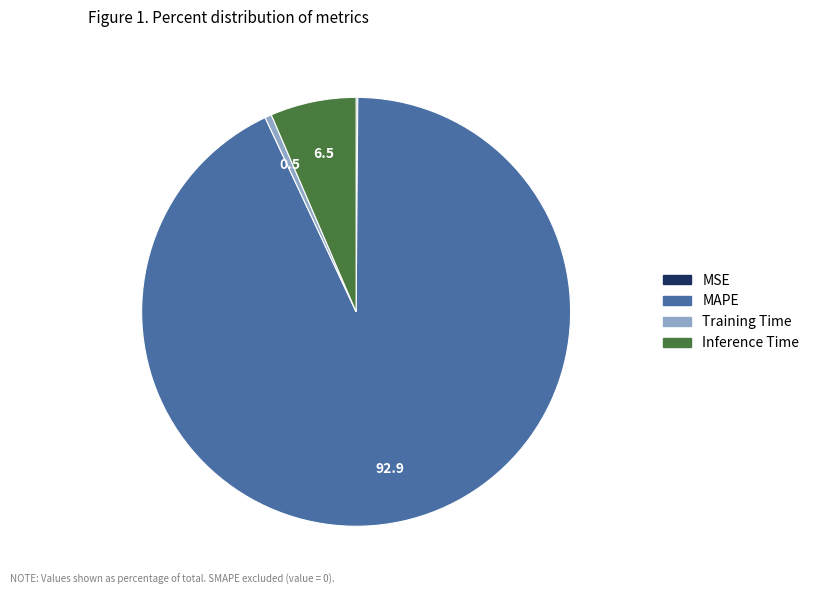

Which slice represents more than half of the pie?

MAPE